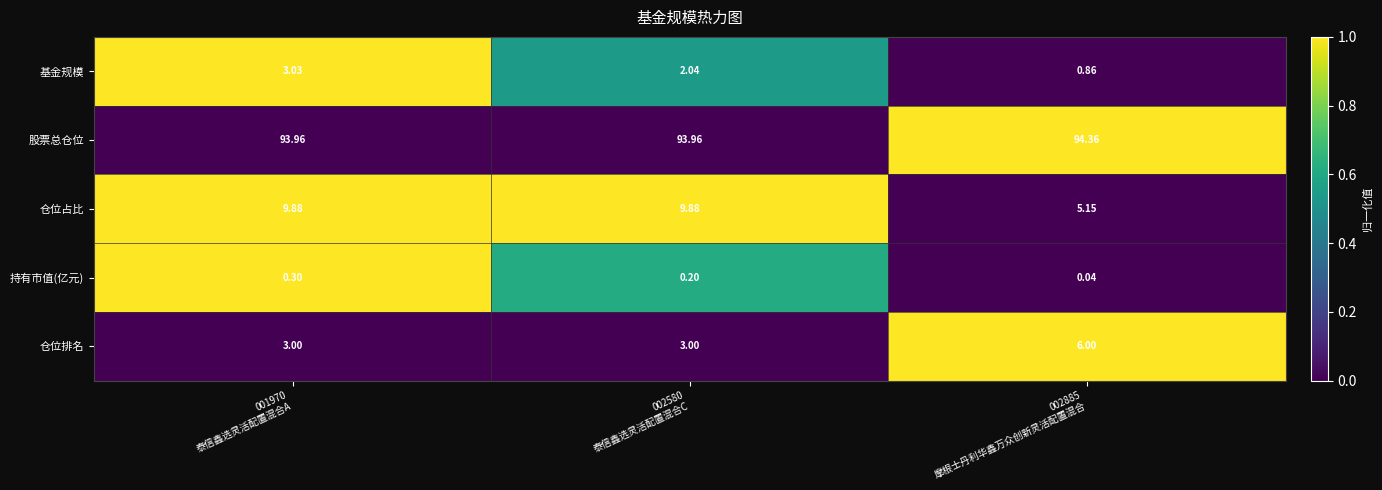

Which series has the largest range (max minus min)?

仓位占比